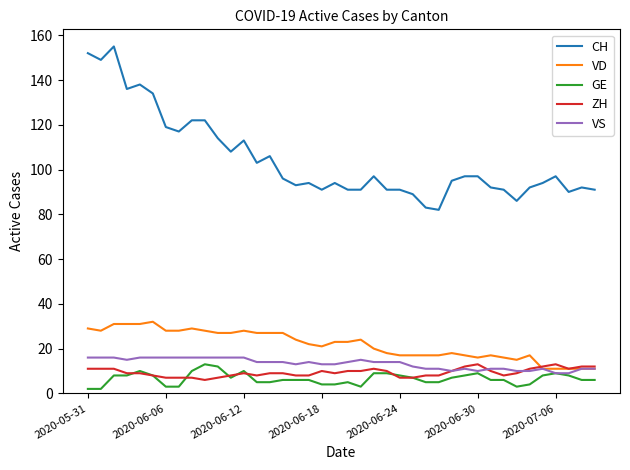

Which series has the largest total across all categories?

CH